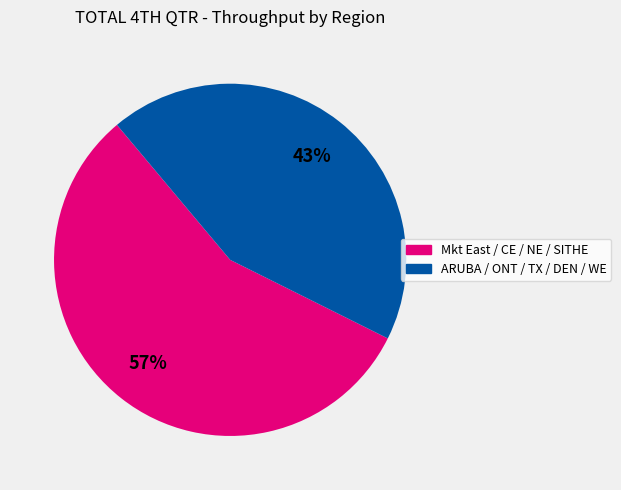

Is there a majority slice in this chart?

Yes